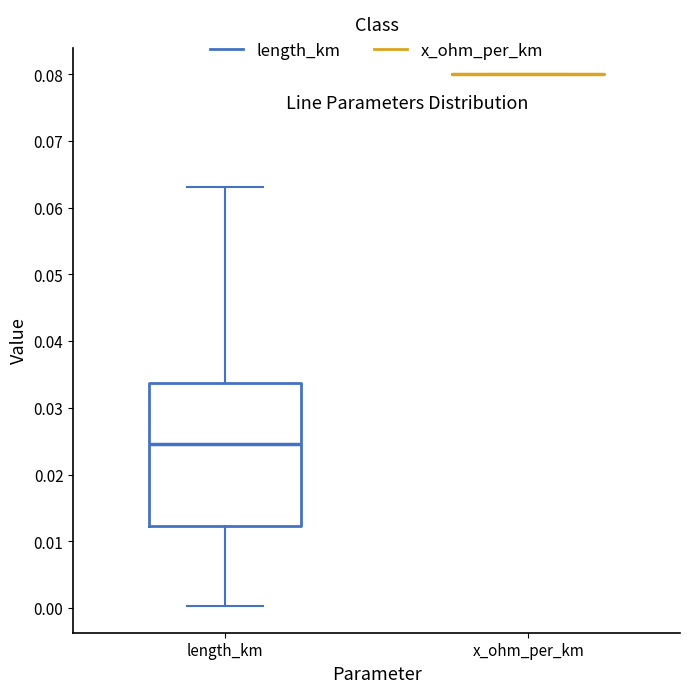

Reading left to right, transcribe this box plot: for each box, give where its median line is, the range the box spans, and where its two whiskers end, as read against the y-axis. The values are not printed on the chart, so give them approximately, as read against the axis.

length_km: median 0.025, box 0.012 to 0.034, whiskers 0.000 to 0.063
x_ohm_per_km: box collapsed to a line at 0.080, whiskers 0.080 to 0.080